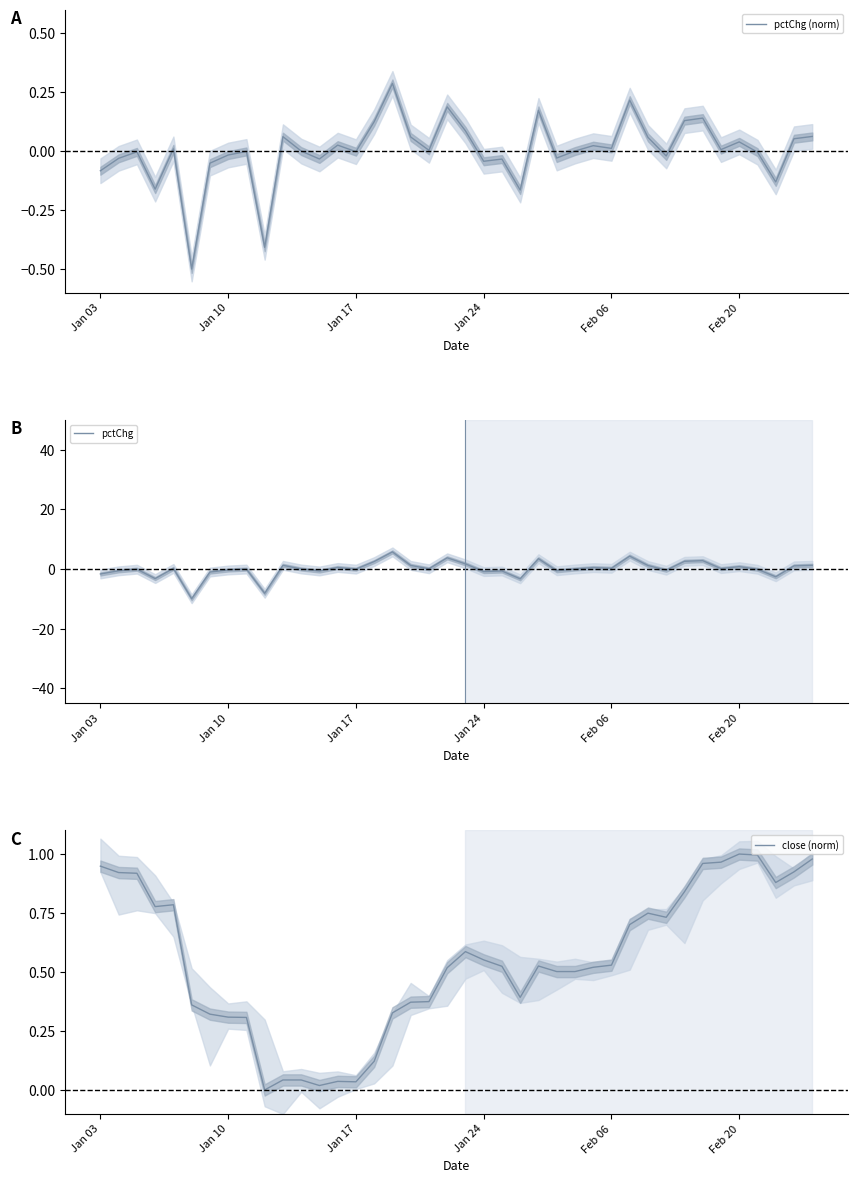

Which series ends up on top after the final intersection of close (norm) and pctChg?

pctChg